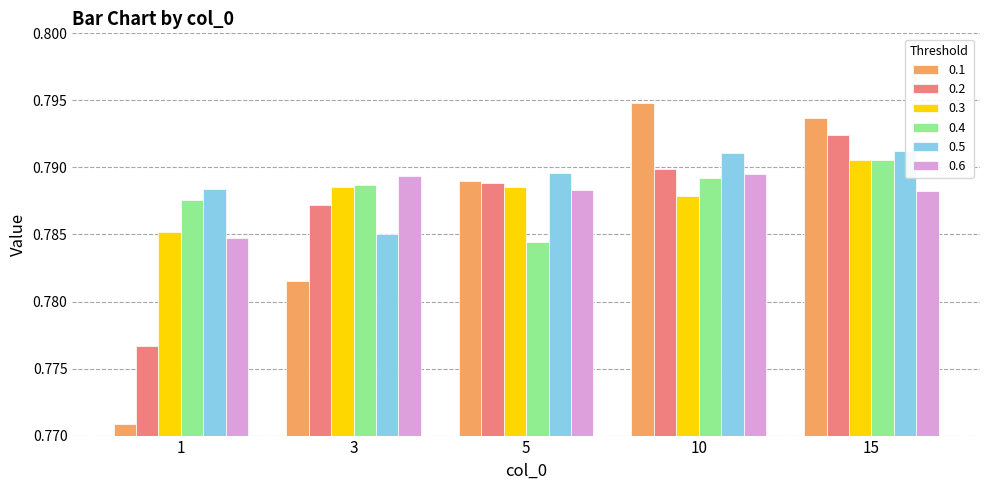

Between 5 and 15, which series saw the biggest shift?

0.4